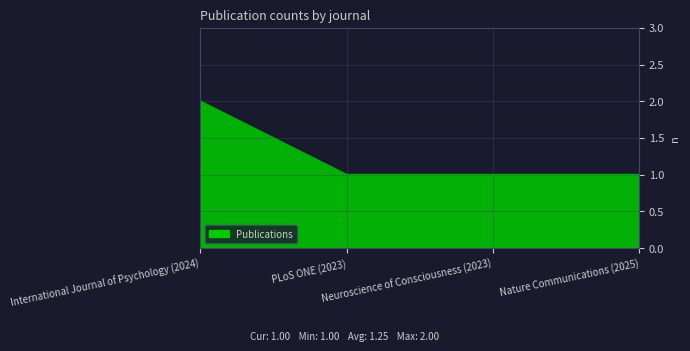

How many lines are shown in the chart?

1